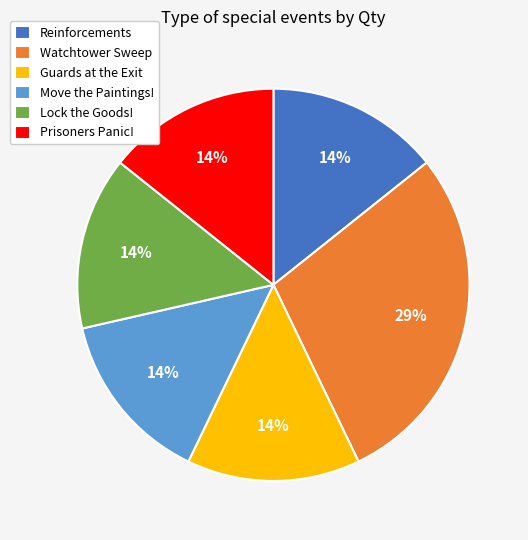

Which category has the biggest portion of the pie?

Watchtower Sweep